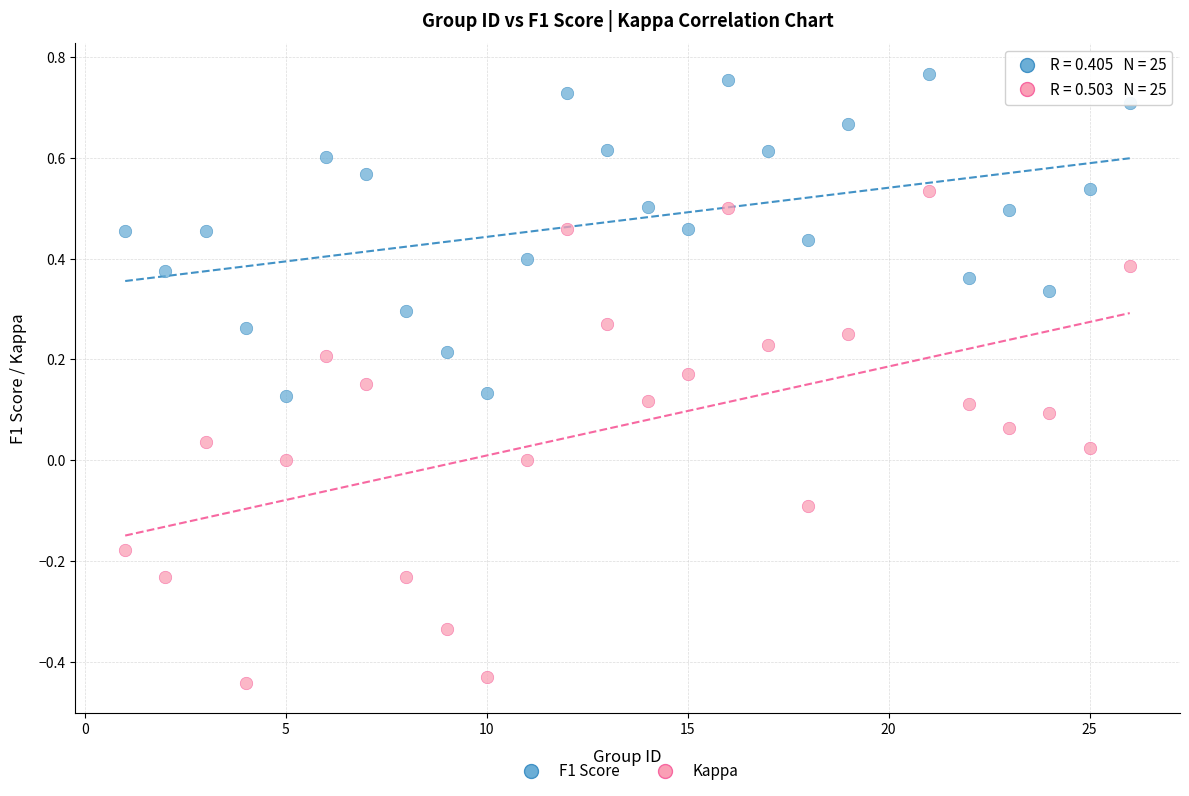

Which series reaches the maximum Y coordinate?

F1 Score